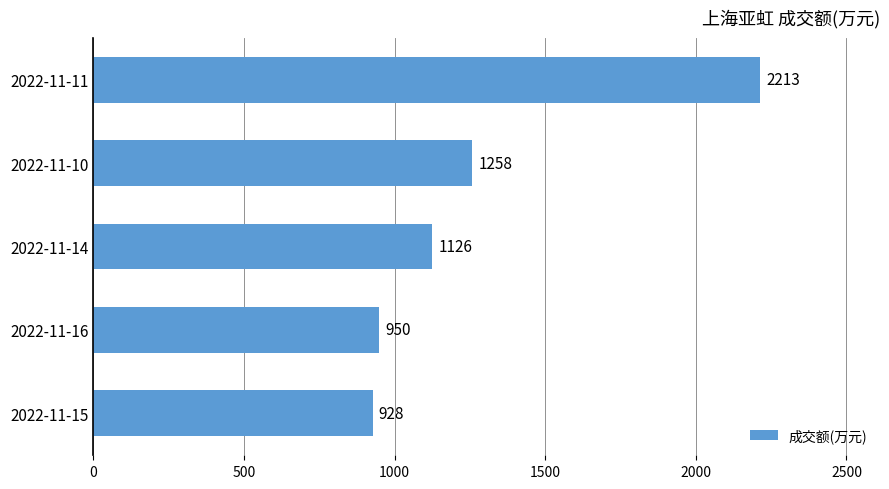

How many bars are there in total?

5